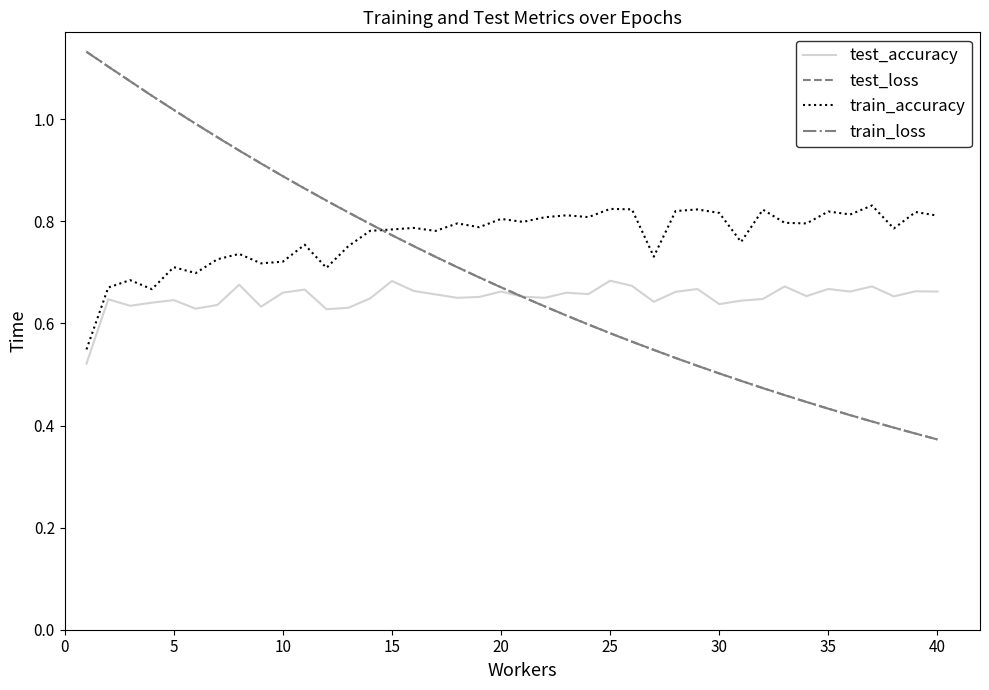

Does the chart display data point markers on the line(s)?

No